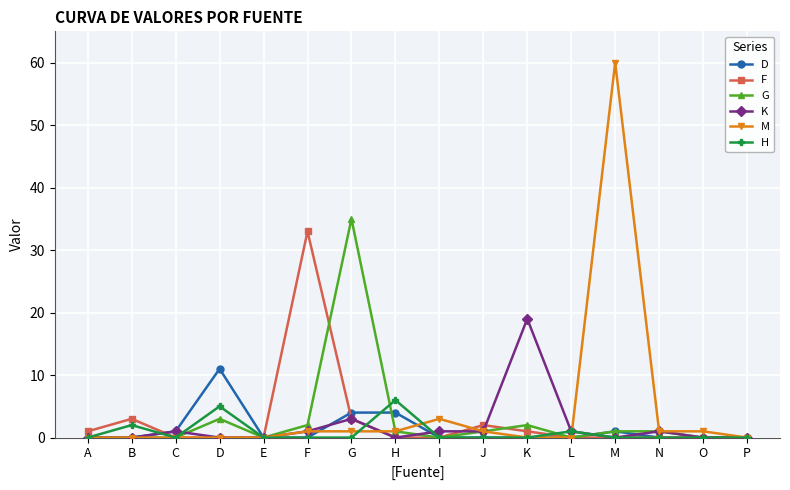

At how many categories does at least one series exceed 39?

1